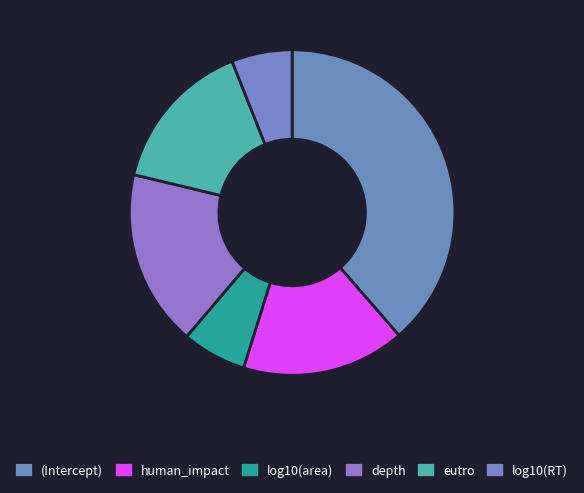

What percentage is the (Intercept) slice, to the nearest percent?

39%